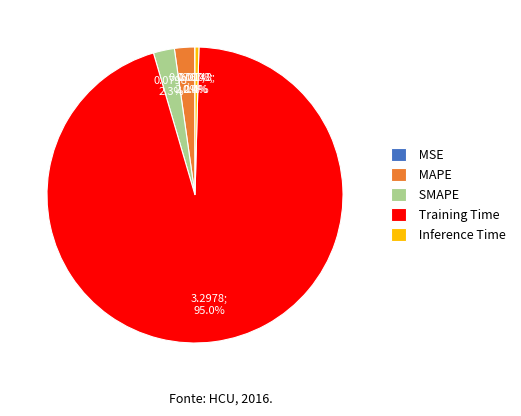

Between SMAPE and Training Time, which is larger?

Training Time